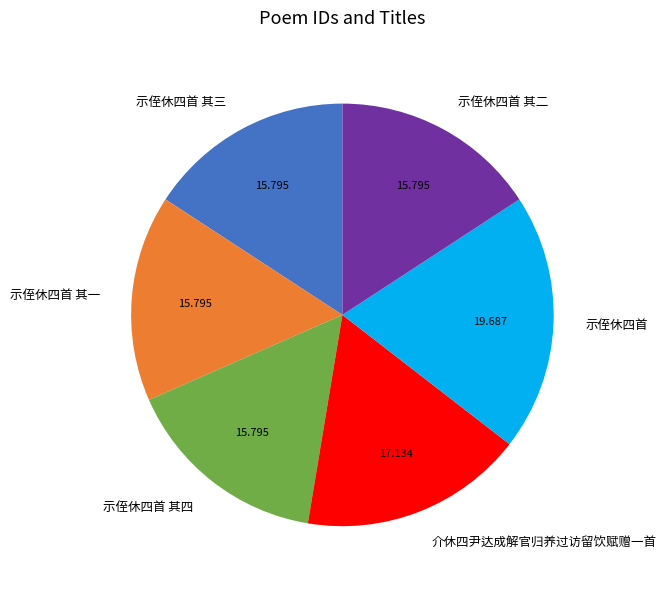

Count the number of slices in the pie.

6